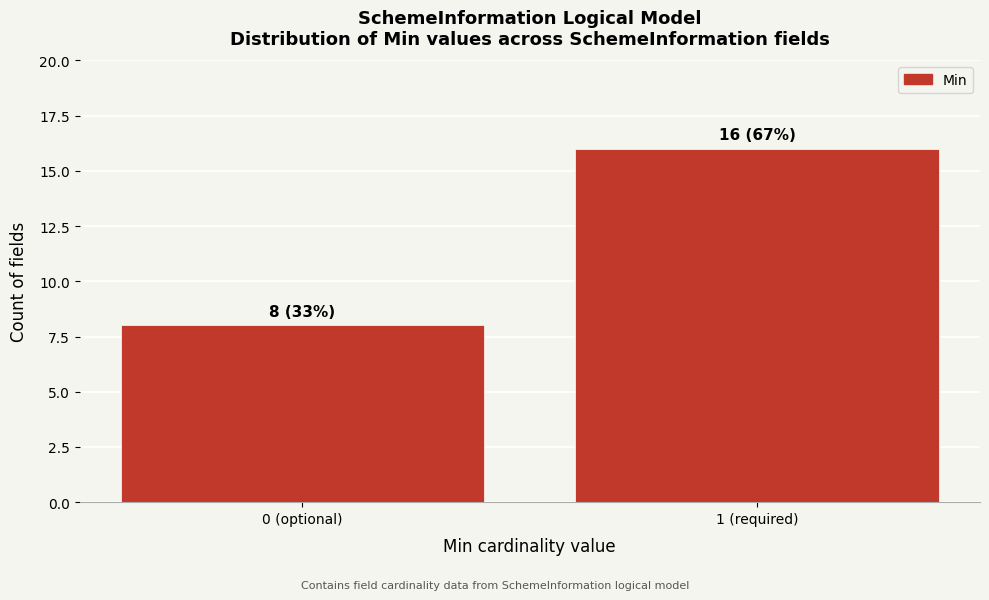

Reading left to right, what are all the values shown in this chart?

0 (optional)=8	1 (required)=16